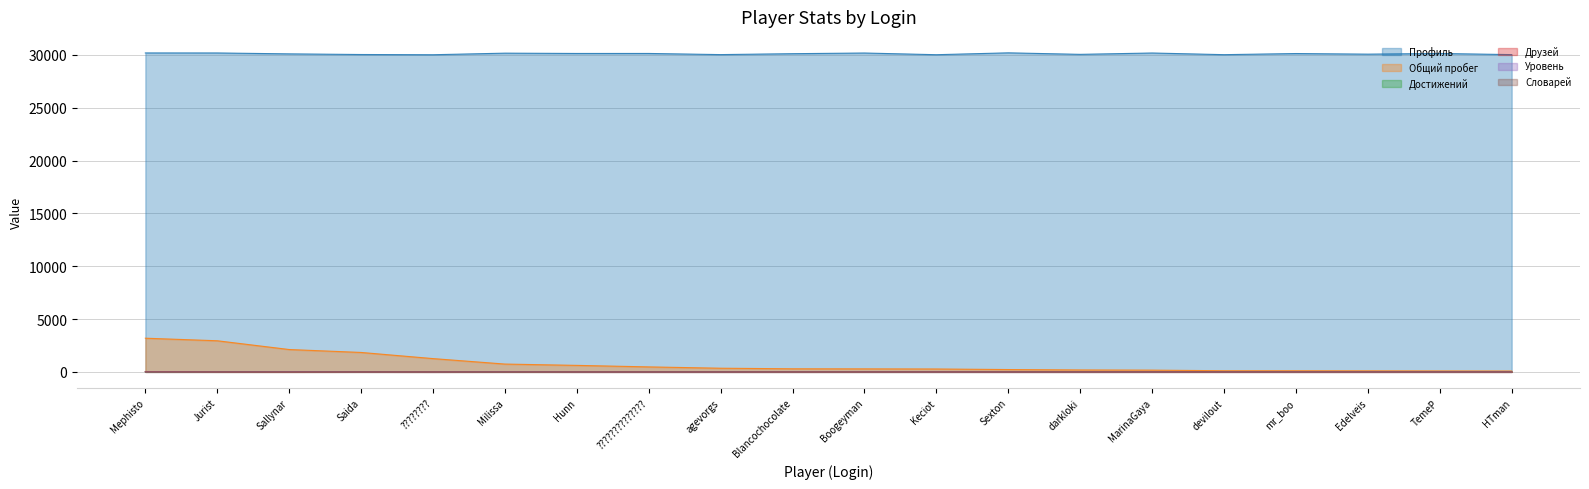

True or false: Достижений has a value of 4 at Jurist.

False